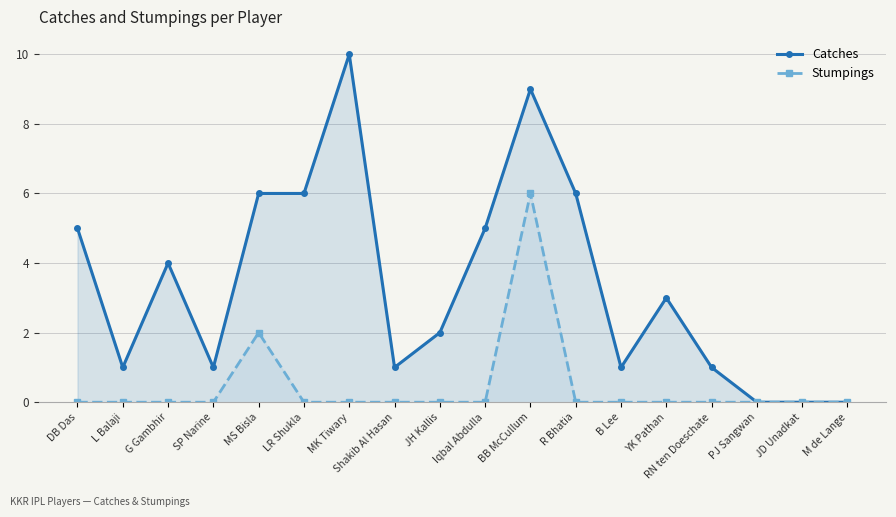

Reading left to right, what are all the values shown in this chart?

Catches: DB Das=5	L Balaji=1	G Gambhir=4	SP Narine=1	MS Bisla=6	LR Shukla=6	MK Tiwary=10	Shakib Al Hasan=1	JH Kallis=2	Iqbal Abdulla=5	BB McCullum=9	R Bhatia=6	B Lee=1	YK Pathan=3	RN ten Doeschate=1	PJ Sangwan=0	JD Unadkat=0	M de Lange=0
Stumpings: DB Das=0	L Balaji=0	G Gambhir=0	SP Narine=0	MS Bisla=2	LR Shukla=0	MK Tiwary=0	Shakib Al Hasan=0	JH Kallis=0	Iqbal Abdulla=0	BB McCullum=6	R Bhatia=0	B Lee=0	YK Pathan=0	RN ten Doeschate=0	PJ Sangwan=0	JD Unadkat=0	M de Lange=0